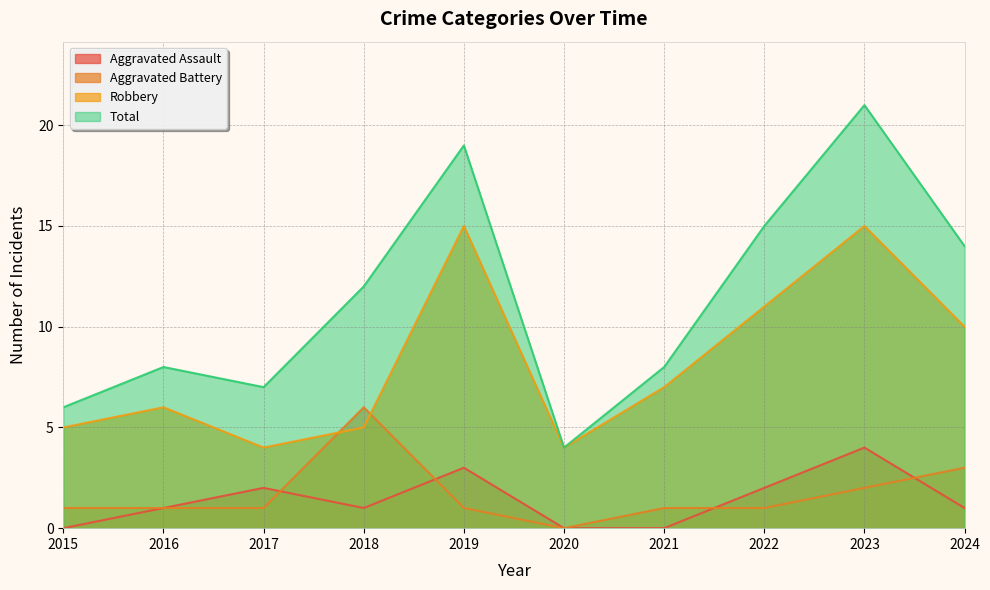

True or false: Aggravated Battery has more than 0 interior local peaks.

True